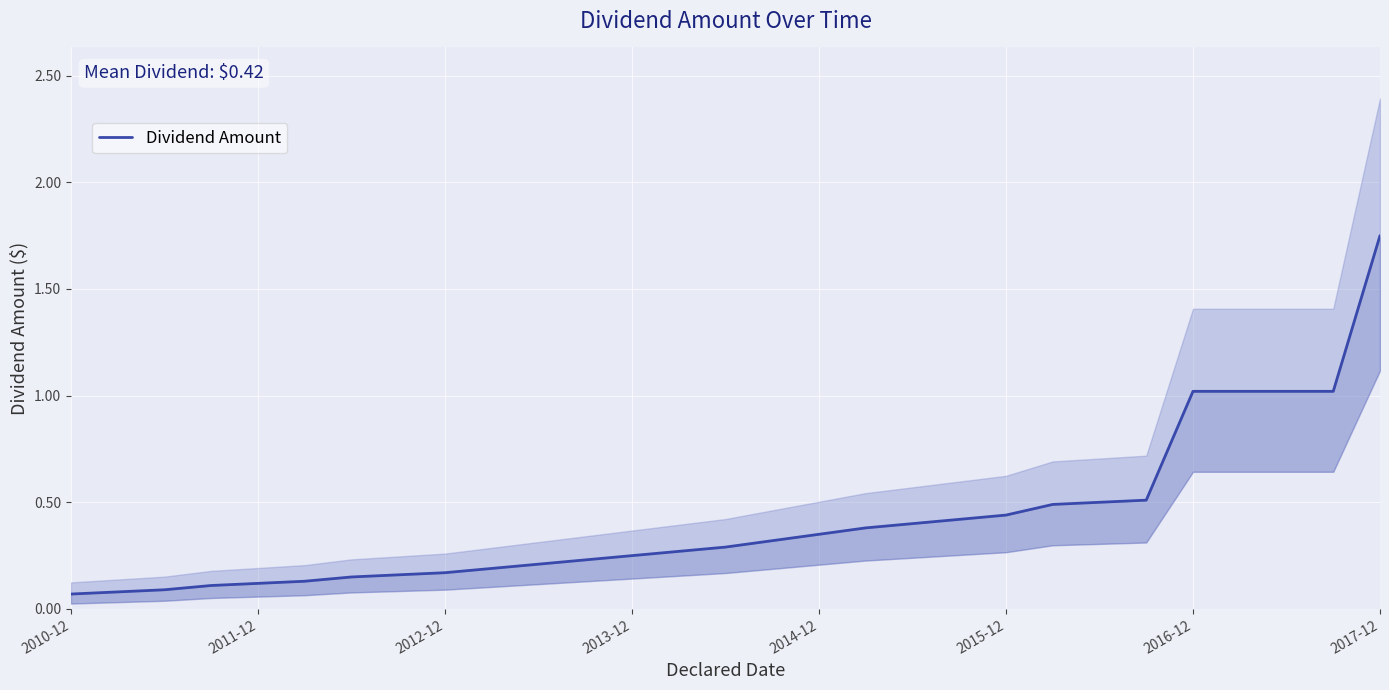

What is the label of the 25th point from the left?

2016-12